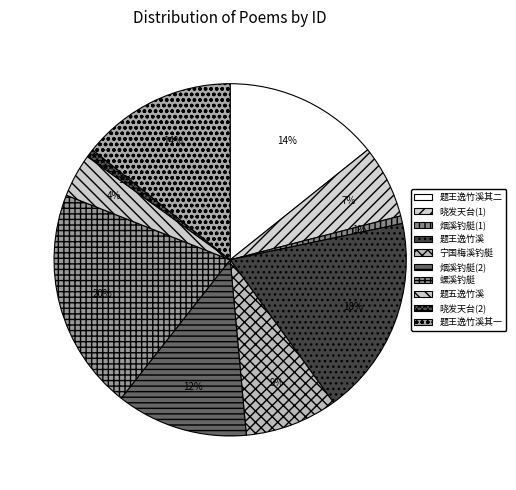

How many segments does this pie chart have?

10